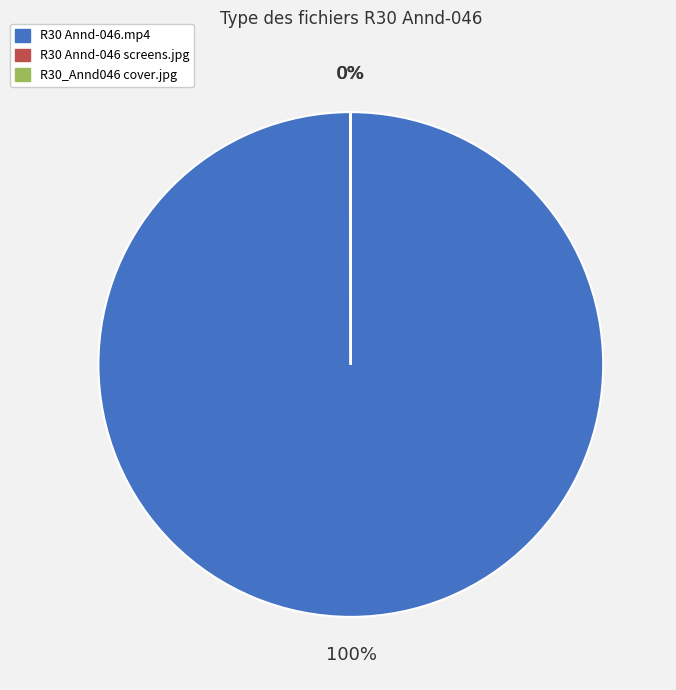

What is the majority slice?

R30 Annd-046.mp4